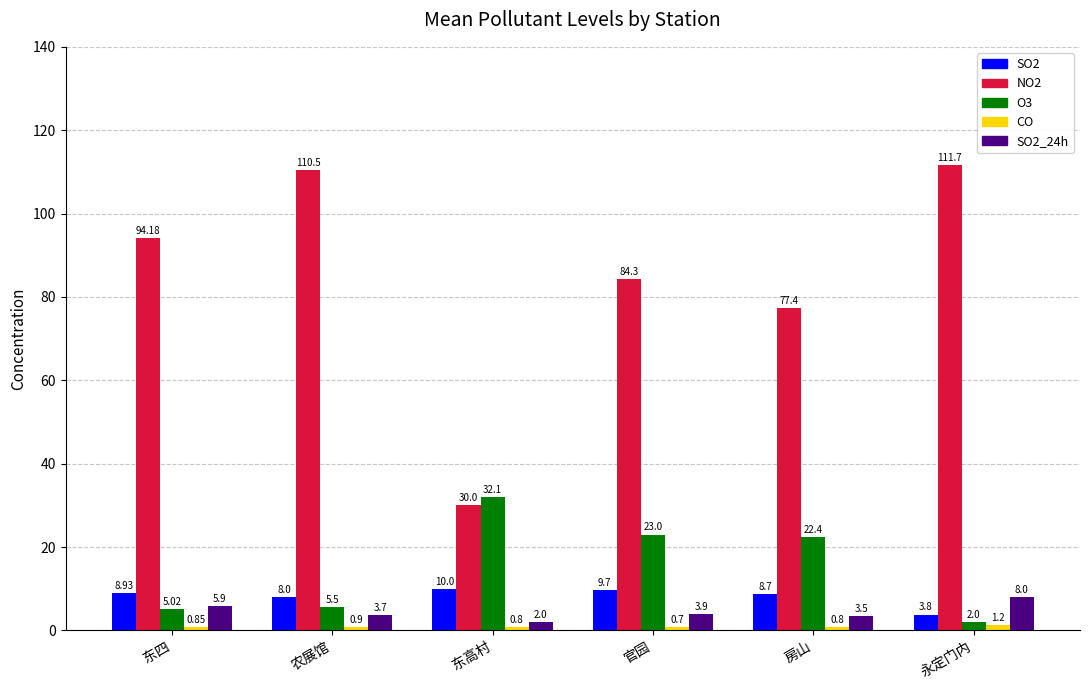

What is the highest value of the NO2 series?

111.7